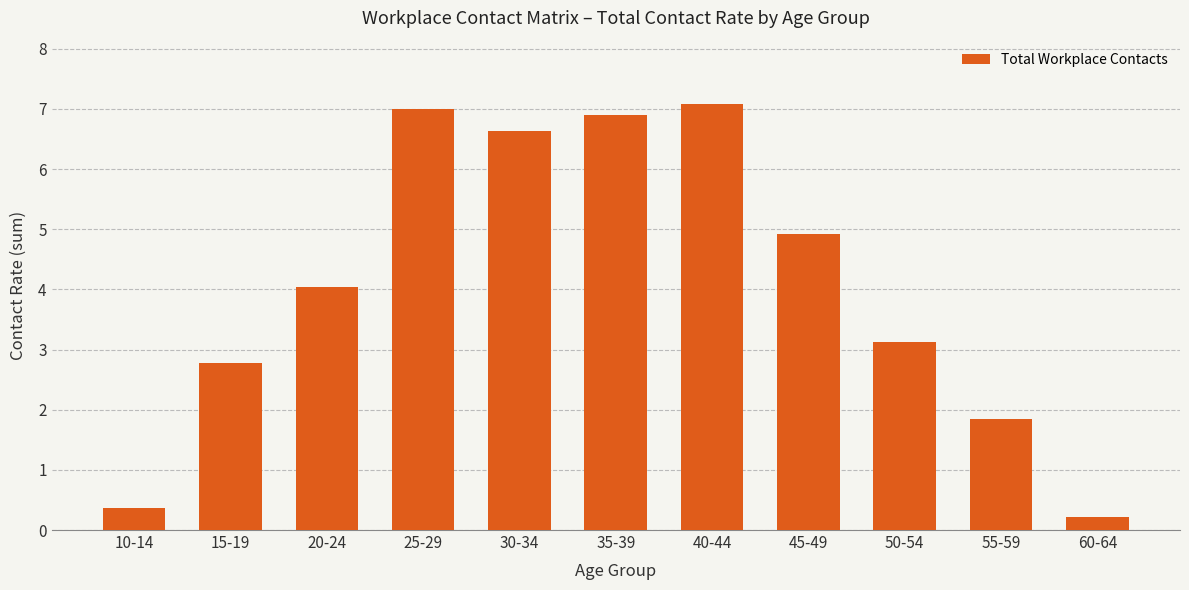

Rank the categories by value from highest to lowest.

40-44, 25-29, 35-39, 30-34, 45-49, 20-24, 50-54, 15-19, 55-59, 10-14, 60-64